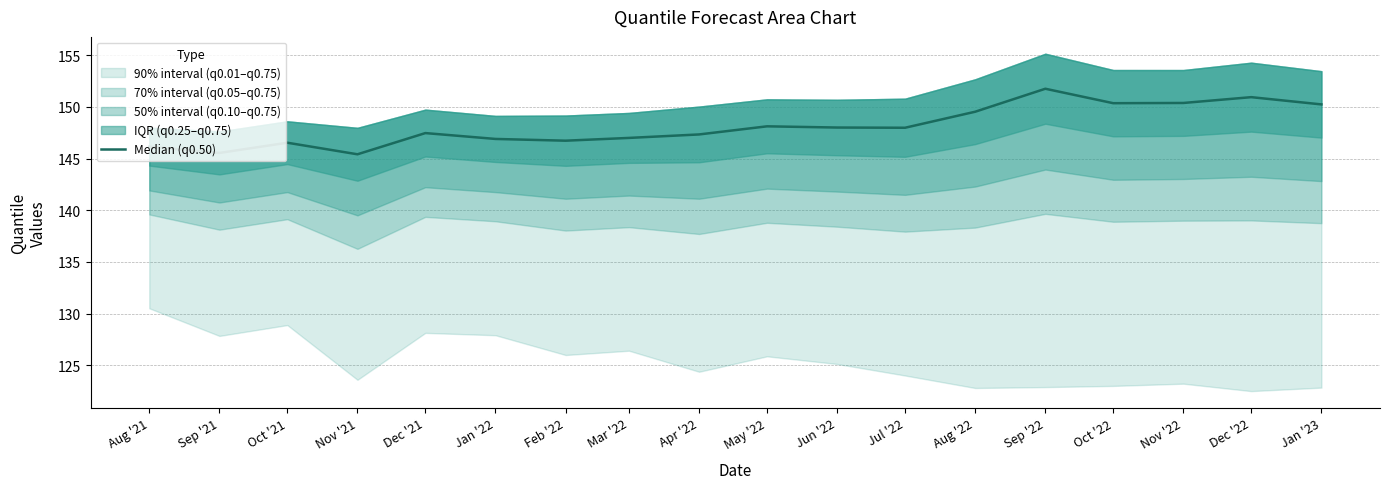

What is the difference between the maximum and minimum values?

6.3